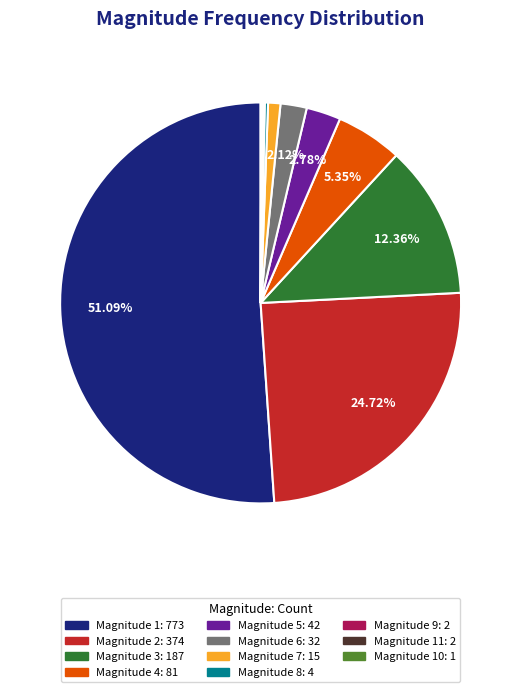

Is Magnitude 7: 15 the majority of the pie?

No